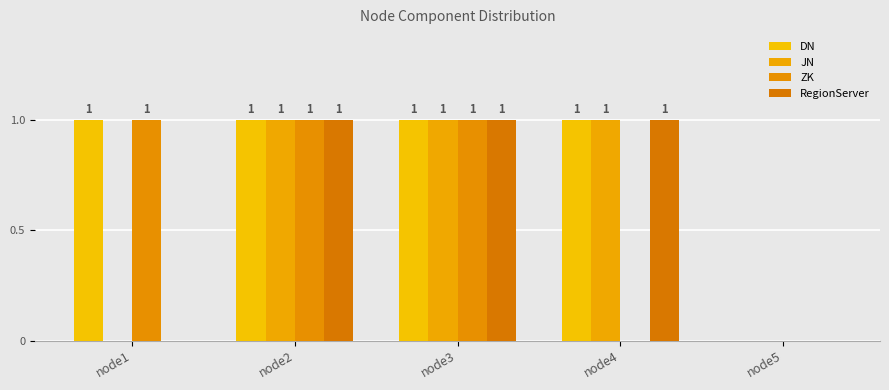

What are all the series names shown in the legend?

DN, JN, ZK, RegionServer